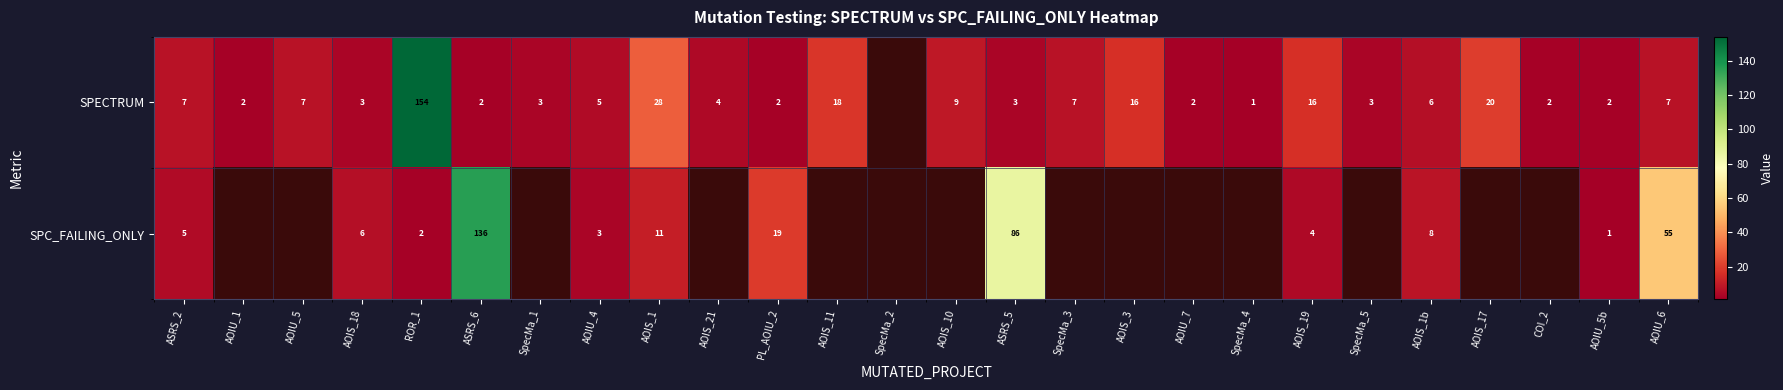

Rank the series at AOIS_1b from lowest to highest value.

SPECTRUM, SPC_FAILING_ONLY